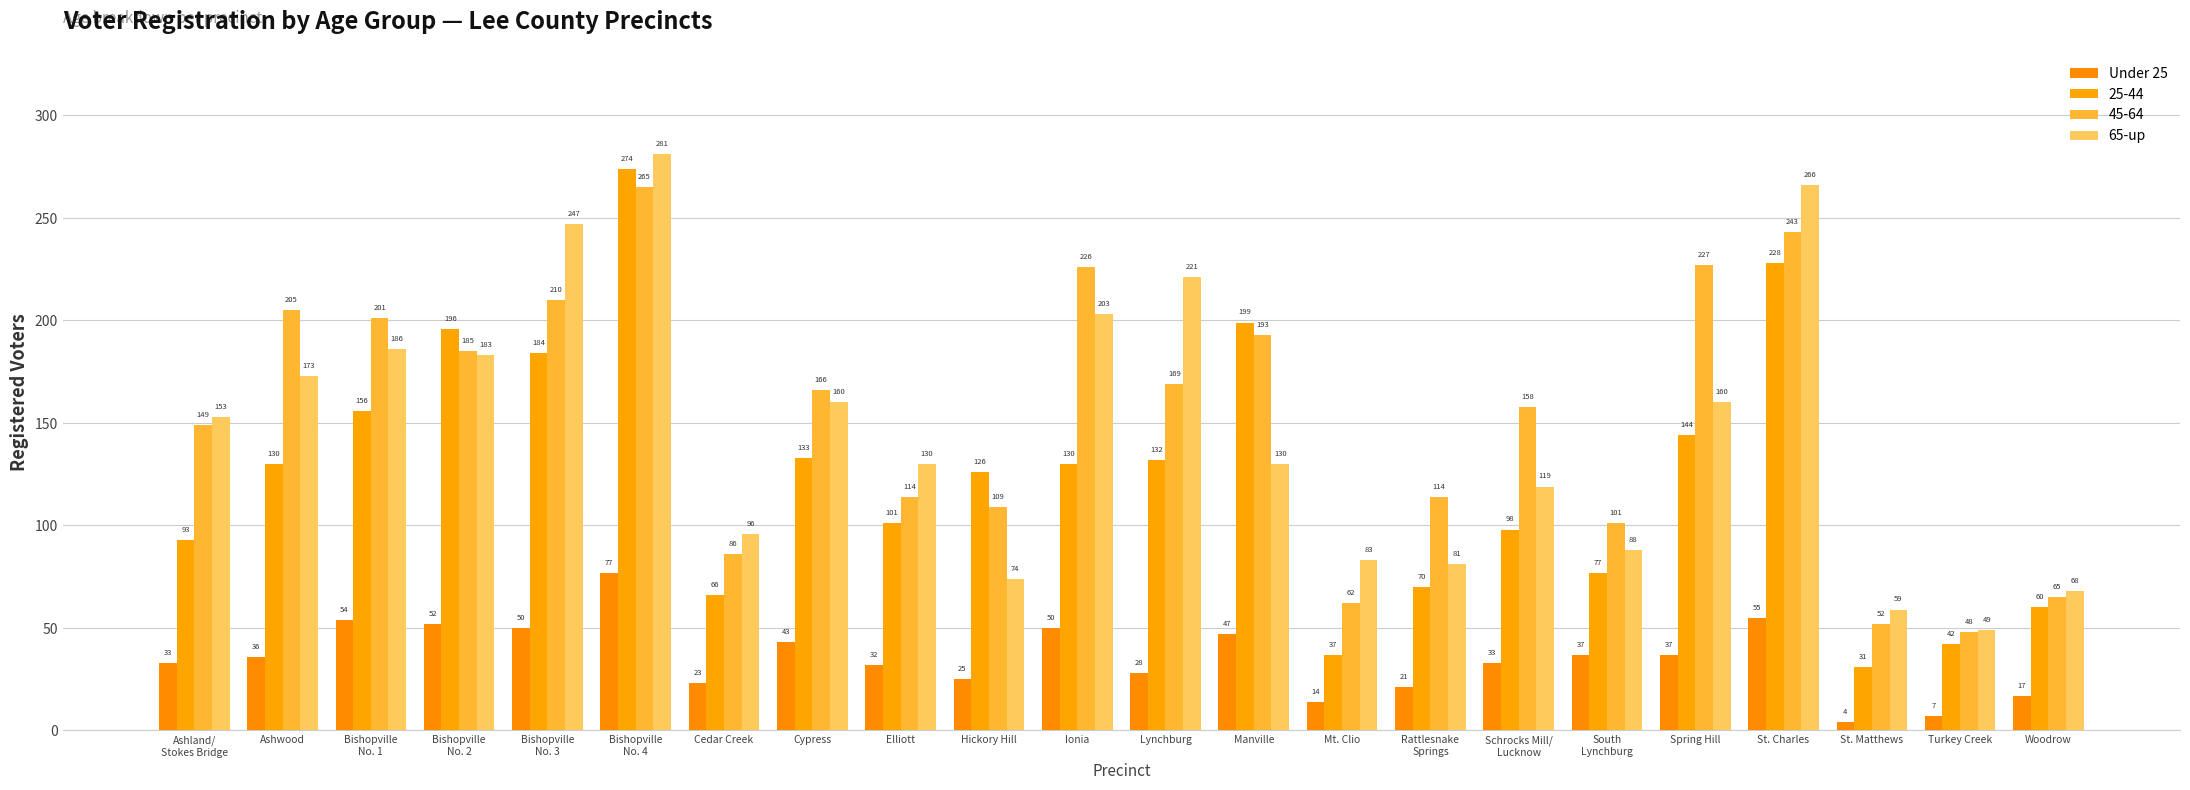

Read the Under 25 value at Ionia, to the nearest 10.

50